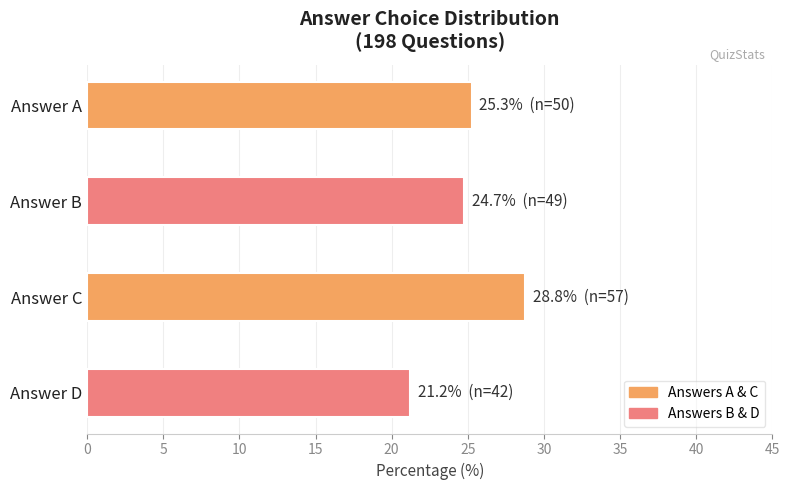

What is the smallest value displayed?

21.2